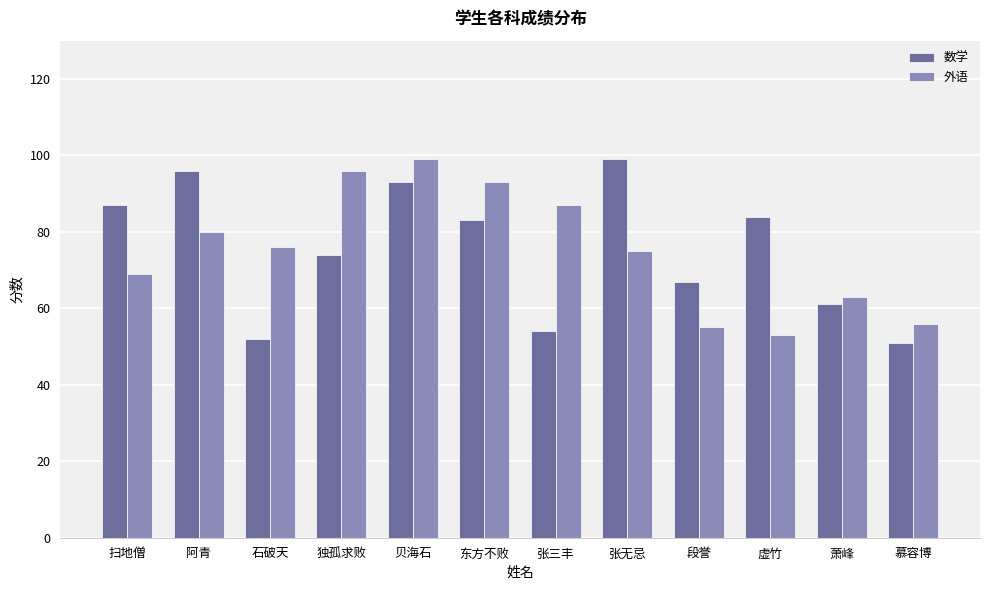

How many bars are there in each group?

2